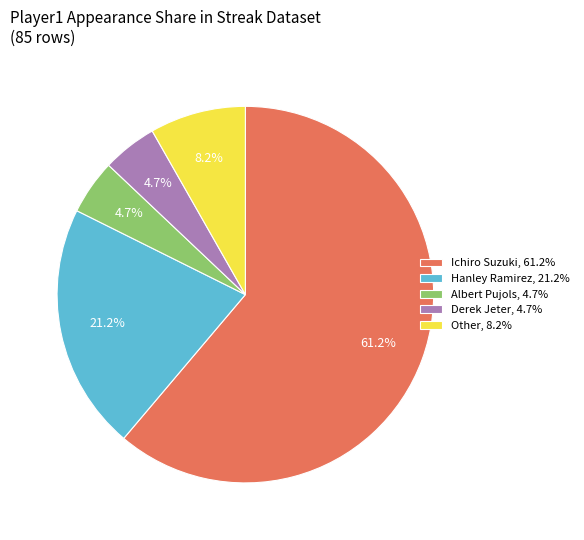

Does Ichiro Suzuki, 61.2% account for over 50% of the chart?

Yes